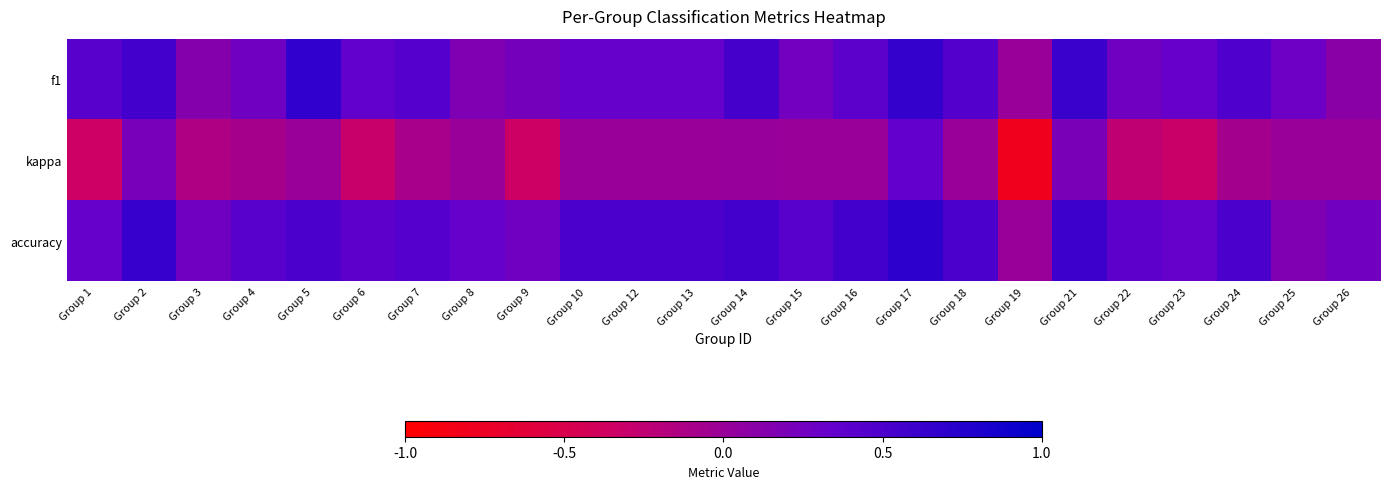

Rank the series by their maximum value, from highest to lowest.

accuracy, f1, kappa